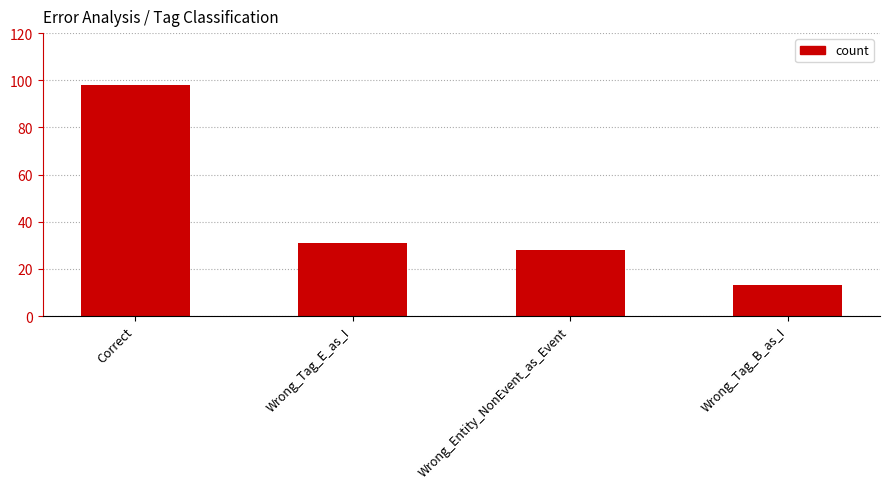

Are the bars grouped side by side (vs. stacked)?

No